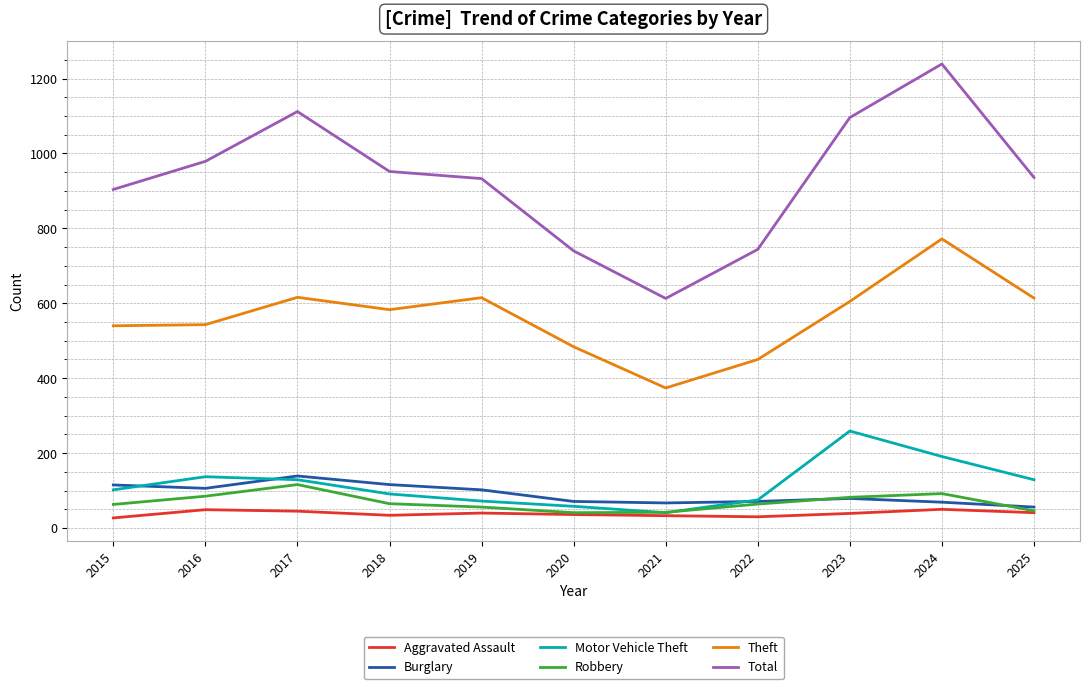

In Robbery, how many points are higher than both neighbors (excluding endpoints)?

2